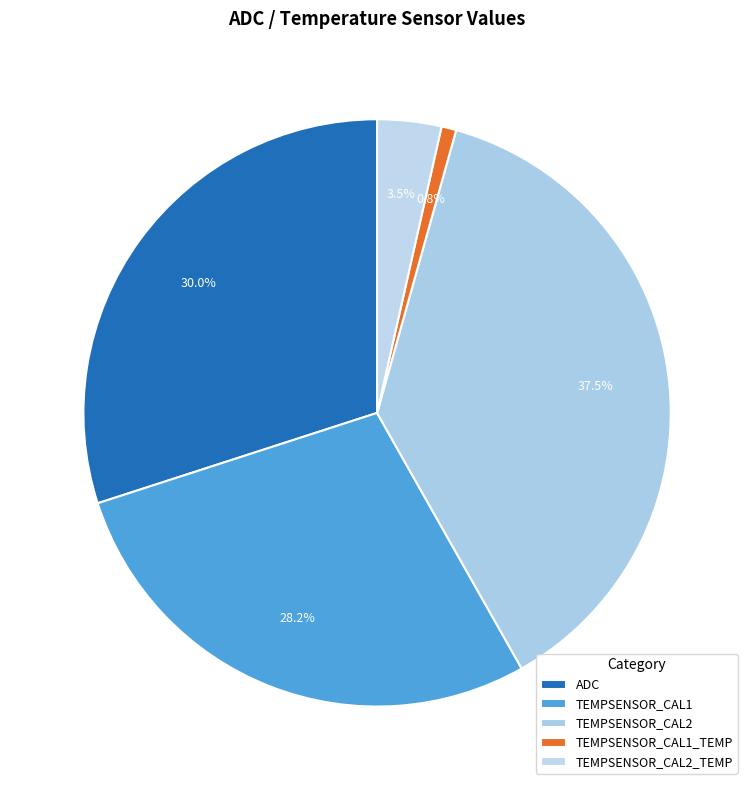

The ADC slice represents 30% of the pie. True or false?

True